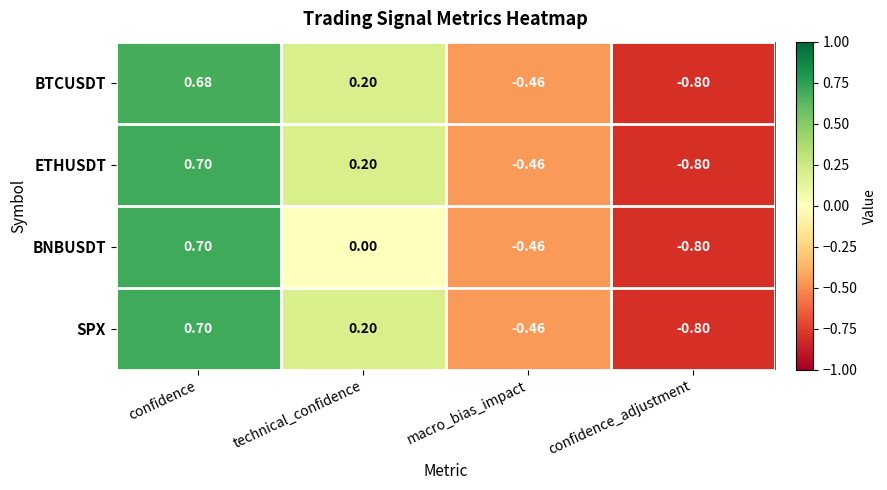

List the labels in order of BNBUSDT value, smallest first.

confidence_adjustment, macro_bias_impact, technical_confidence, confidence